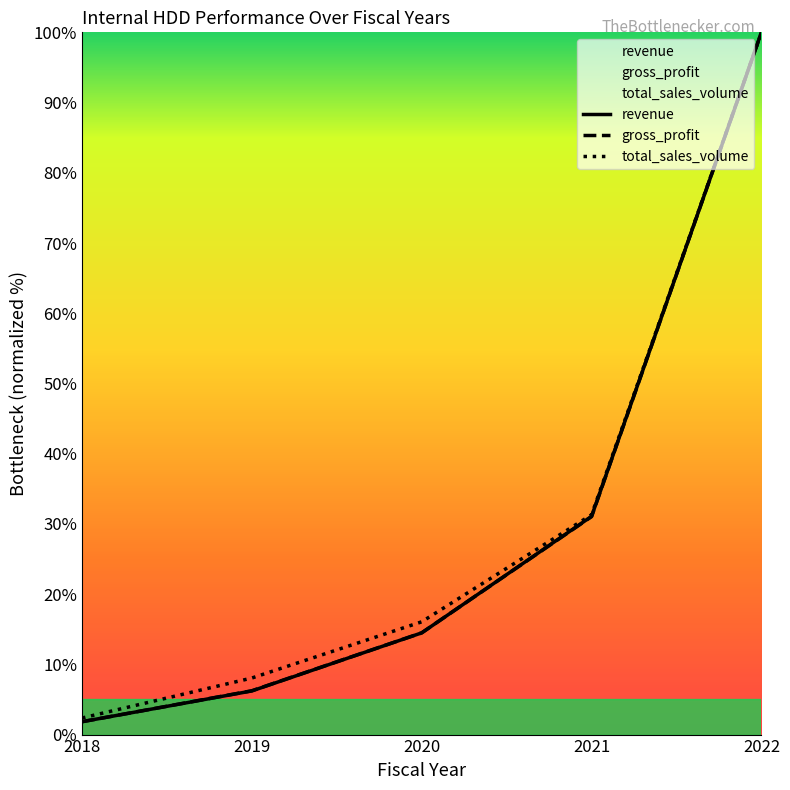

What is the value of the revenue point at the 4th from the left?

31.1